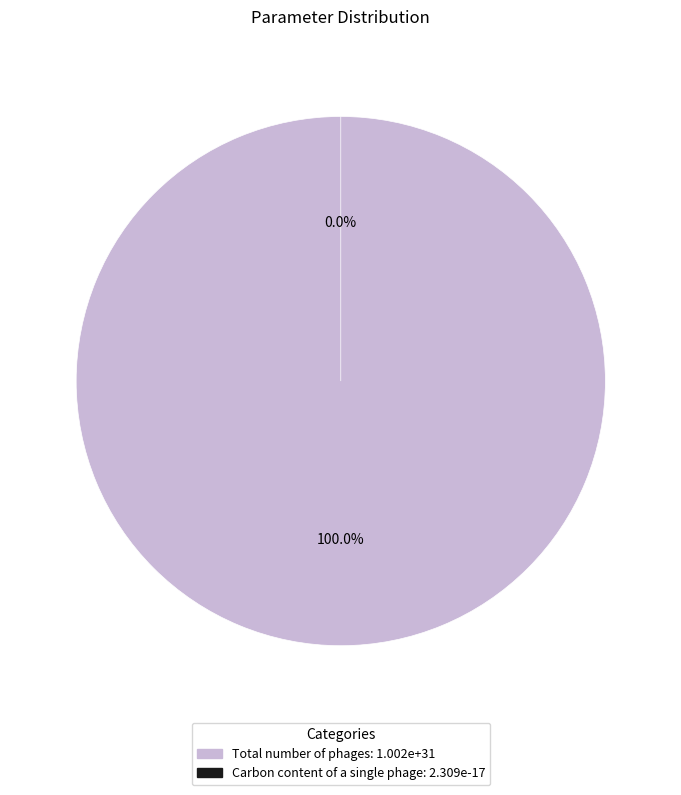

How much of the chart is everything except Carbon content of a single phage?

100.0%